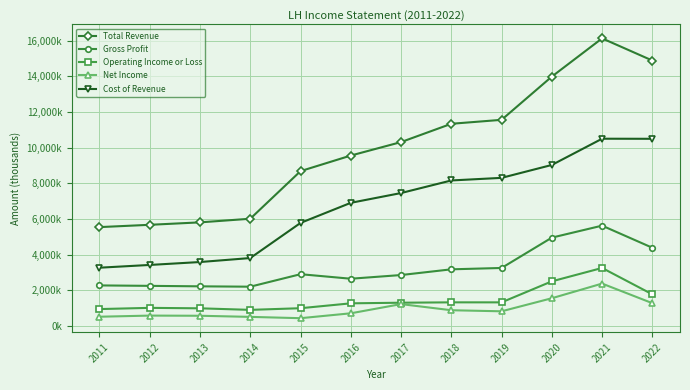

At which category does the chart reach its minimum across all series?

2015